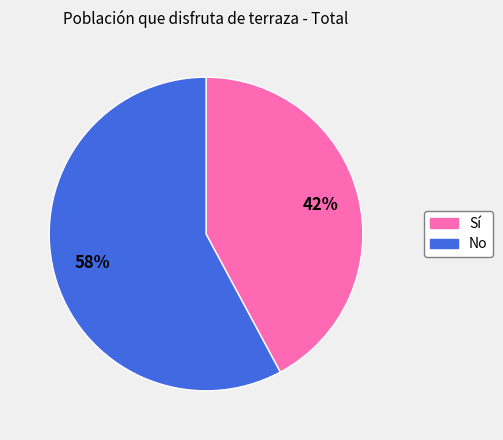

Is there any slice that represents more than half of the pie?

Yes